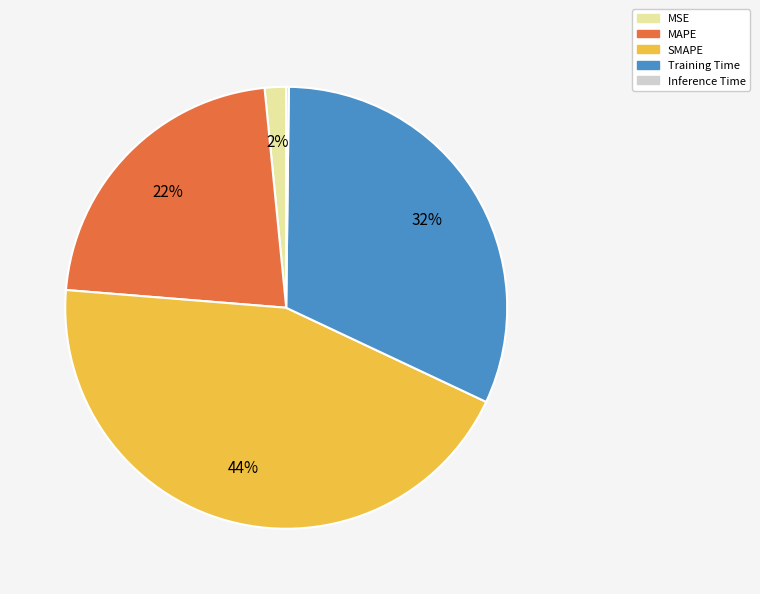

The MAPE slice represents 33% of the pie. True or false?

False